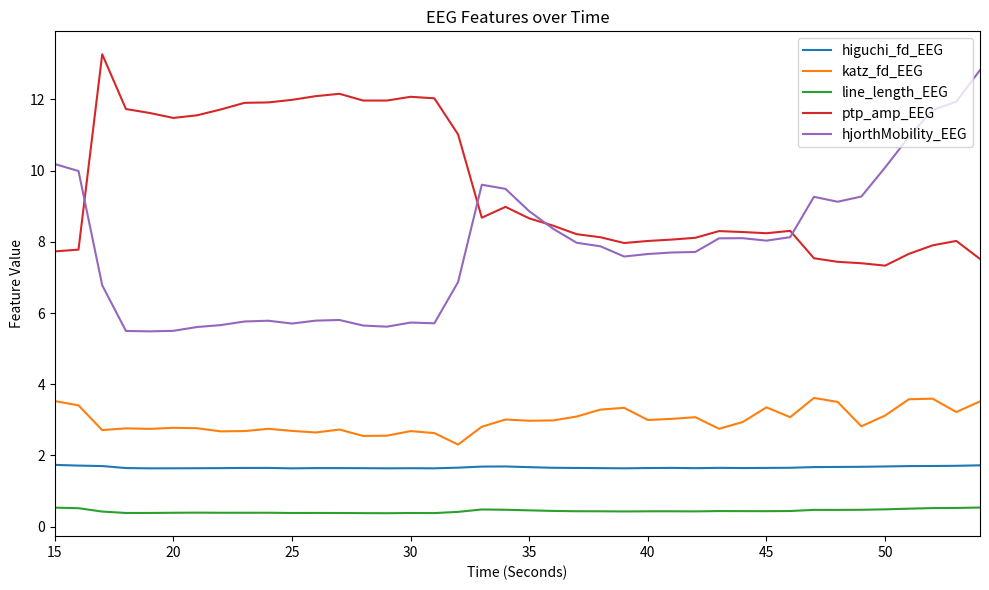

List the series in order of their peak value, highest first.

ptp_amp_EEG, hjorthMobility_EEG, katz_fd_EEG, higuchi_fd_EEG, line_length_EEG